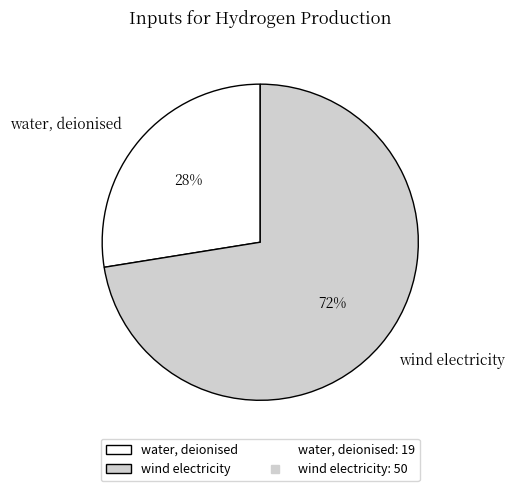

Rank the categories by value from highest to lowest.

wind electricity, water, deionised